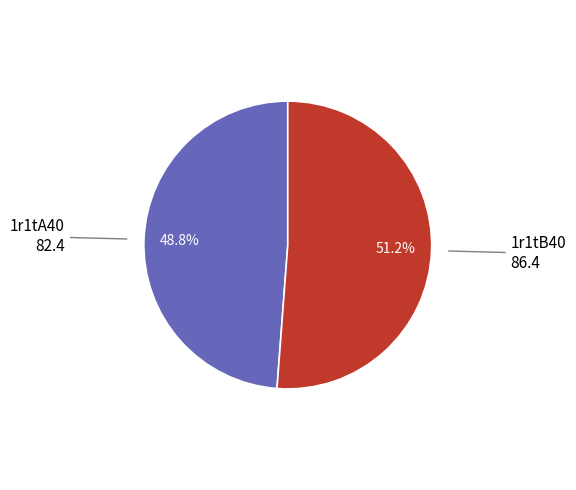

Rank the categories by value from highest to lowest.

1r1tB40, 1r1tA40